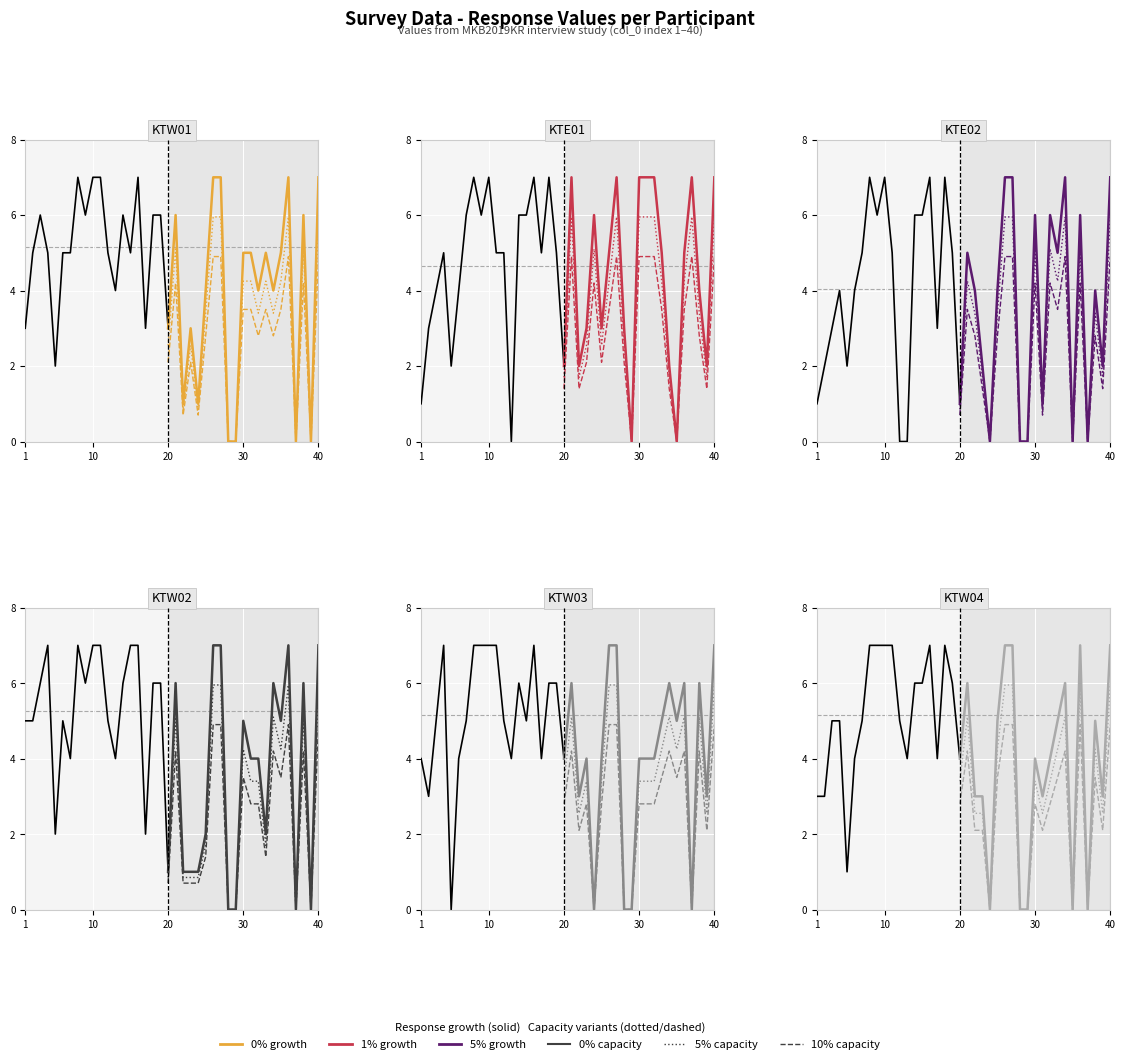

Reading left to right, transcribe all the data shown in this chart.

KTW01: 1=3	2=5	3=6	4=5	5=2	6=5	7=5	8=7	9=6	10=7	11=7	12=5	13=4	14=6	15=5	16=7	17=3	18=6	19=6	20=3	21=6	22=1	23=3	24=1	25=4	26=7	27=7	28=0	29=0	30=5	31=5	32=4	33=5	34=4	35=5	36=7	37=0	38=6	39=0	40=7
KTE01: 1=1	2=3	3=4	4=5	5=2	6=4	7=6	8=7	9=6	10=7	11=5	12=5	13=0	14=6	15=6	16=7	17=5	18=7	19=5	20=2	21=7	22=2	23=3	24=6	25=3	26=5	27=7	28=3	29=0	30=7	31=7	32=7	33=5	34=2	35=0	36=5	37=7	38=4	39=2	40=7
KTE02: 1=1	2=2	3=3	4=4	5=2	6=4	7=5	8=7	9=6	10=7	11=5	12=0	13=0	14=6	15=6	16=7	17=3	18=7	19=5	20=1	21=5	22=4	23=2	24=0	25=4	26=7	27=7	28=0	29=0	30=6	31=1	32=6	33=5	34=7	35=0	36=6	37=0	38=4	39=2	40=7
KTW02: 1=5	2=5	3=6	4=7	5=2	6=5	7=4	8=7	9=6	10=7	11=7	12=5	13=4	14=6	15=7	16=7	17=2	18=6	19=6	20=1	21=6	22=1	23=1	24=1	25=2	26=7	27=7	28=0	29=0	30=5	31=4	32=4	33=2	34=6	35=5	36=7	37=0	38=6	39=0	40=7
KTW03: 1=4	2=3	3=5	4=7	5=0	6=4	7=5	8=7	9=7	10=7	11=7	12=5	13=4	14=6	15=5	16=7	17=4	18=6	19=6	20=4	21=6	22=3	23=4	24=0	25=4	26=7	27=7	28=0	29=0	30=4	31=4	32=4	33=5	34=6	35=5	36=6	37=0	38=6	39=3	40=7
KTW04: 1=3	2=3	3=5	4=5	5=1	6=4	7=5	8=7	9=7	10=7	11=7	12=5	13=4	14=6	15=6	16=7	17=4	18=7	19=6	20=4	21=6	22=3	23=3	24=0	25=5	26=7	27=7	28=0	29=0	30=4	31=3	32=4	33=5	34=6	35=0	36=7	37=0	38=5	39=3	40=7